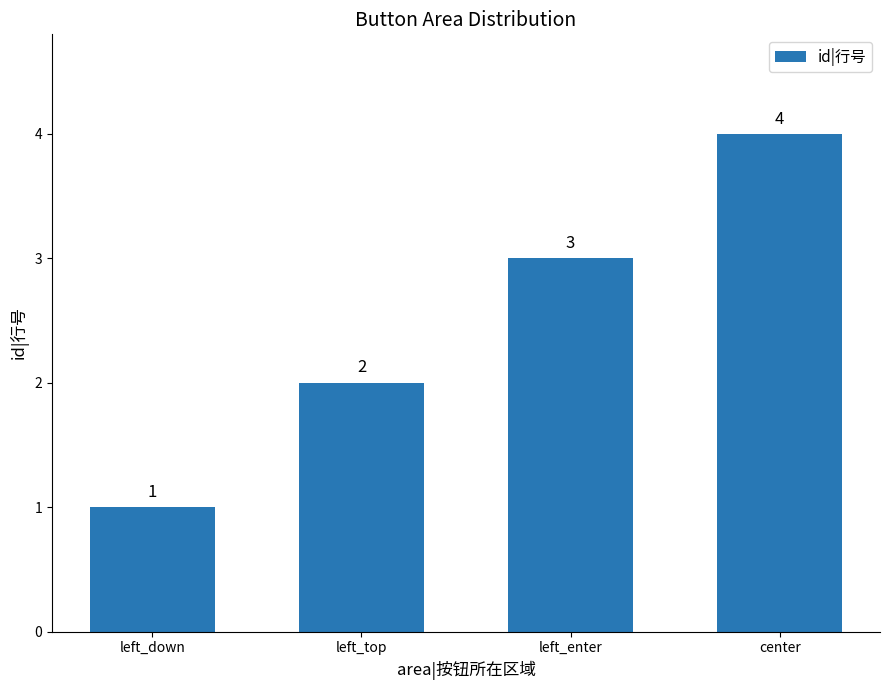

Reading left to right, extract all data points from this chart.

1	2	3	4